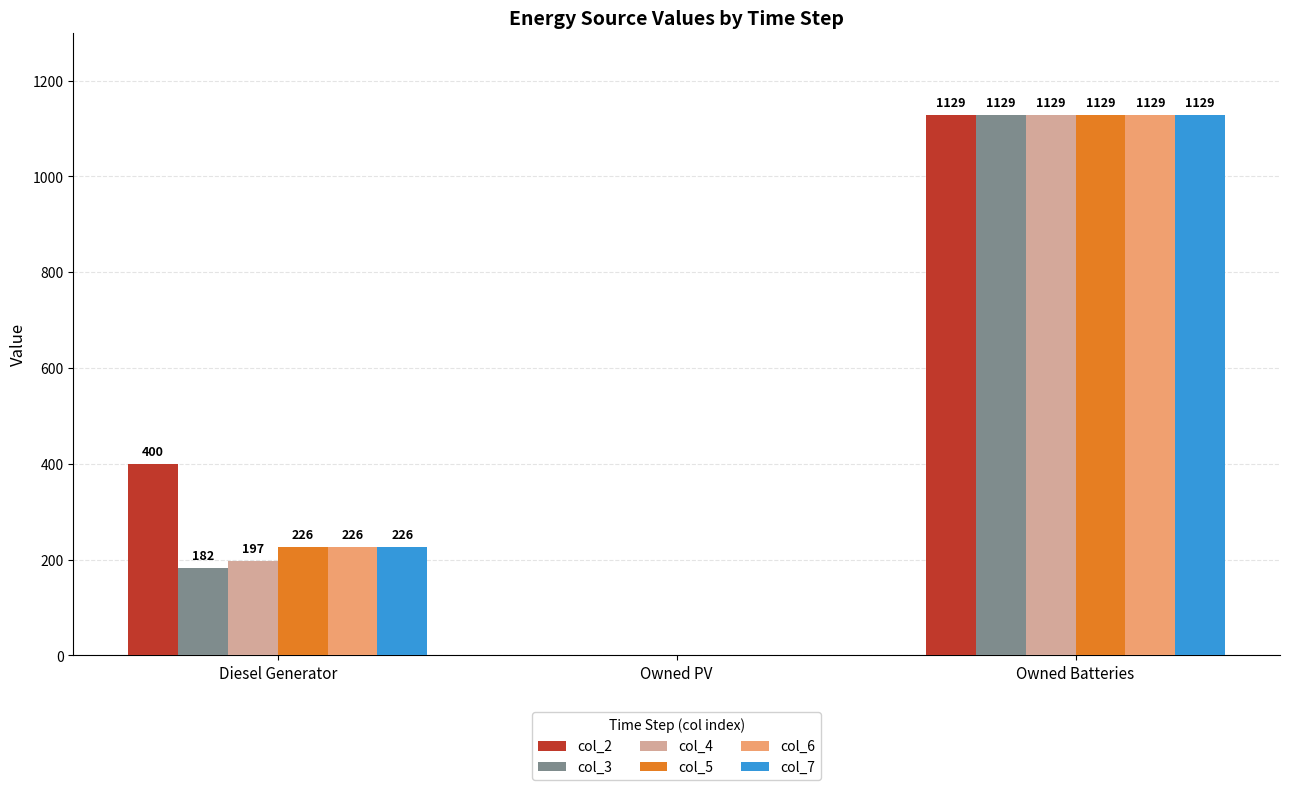

Is the value of col_2 at Owned PV greater than the value of col_7 at Owned Batteries?

No